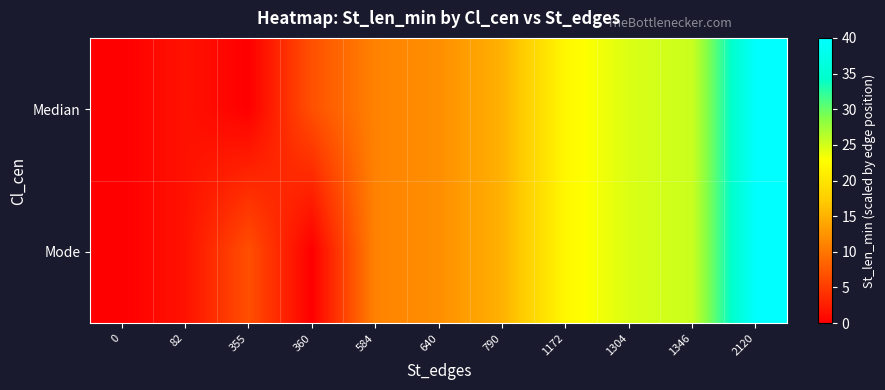

Which label corresponds to the largest value in the chart?

2120